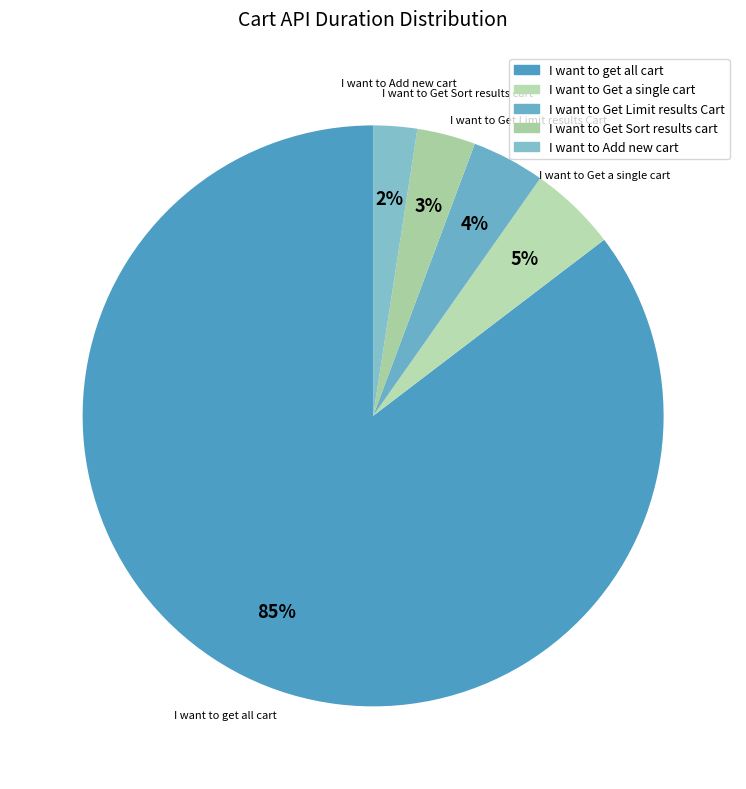

To the nearest percent, what percentage of the pie is I want to Get a single cart?

5%